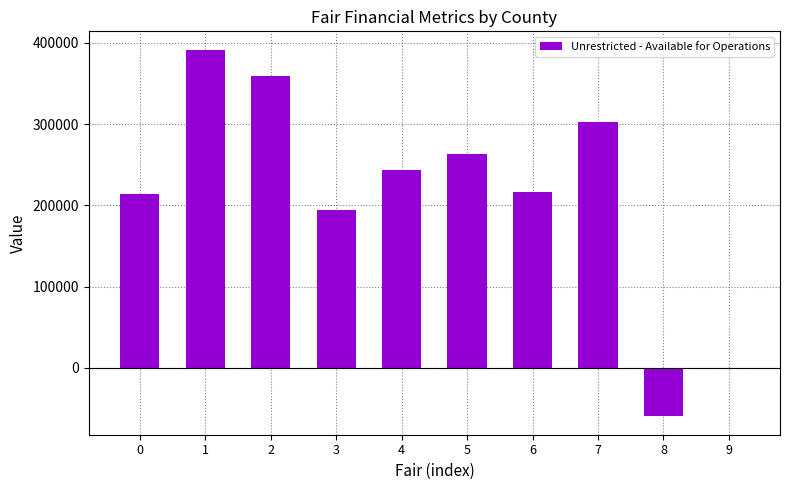

At which category does the chart reach its peak across all series?

1